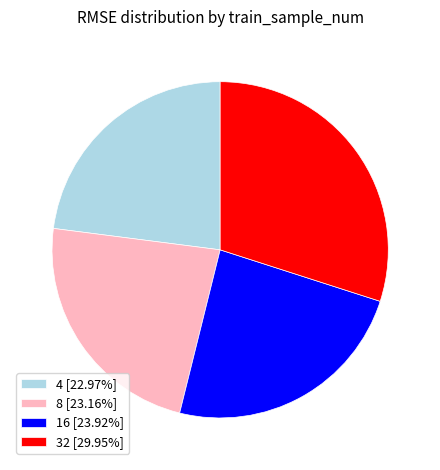

Does any single category account for the majority?

No